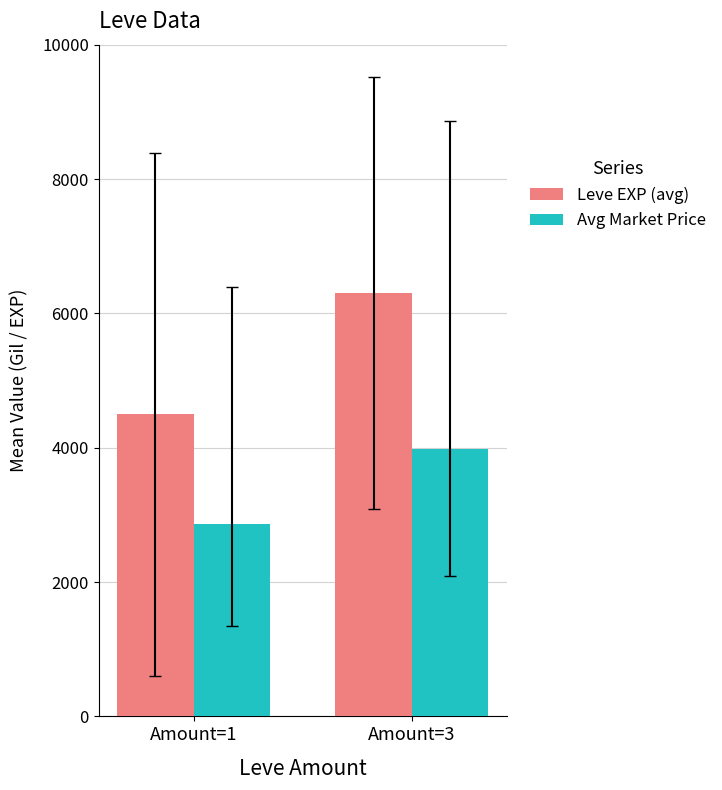

What is the average value of the Leve EXP (avg) series?

5402.5